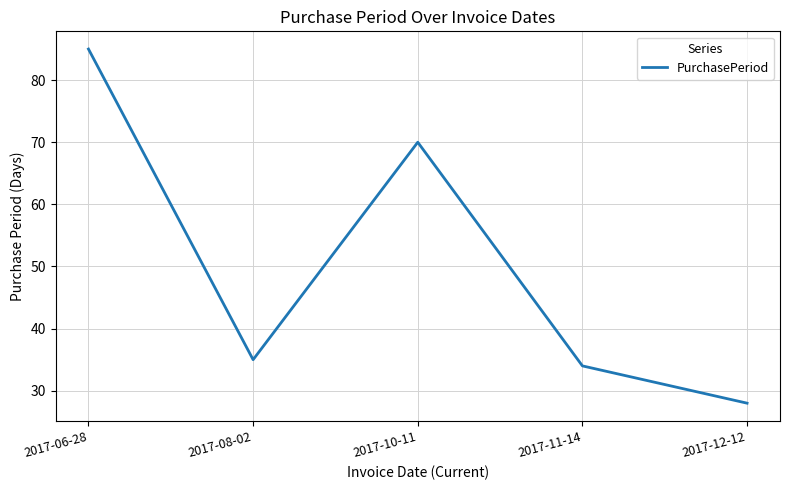

What is the sum of the values at 2017-08-02 and 2017-06-28?

120